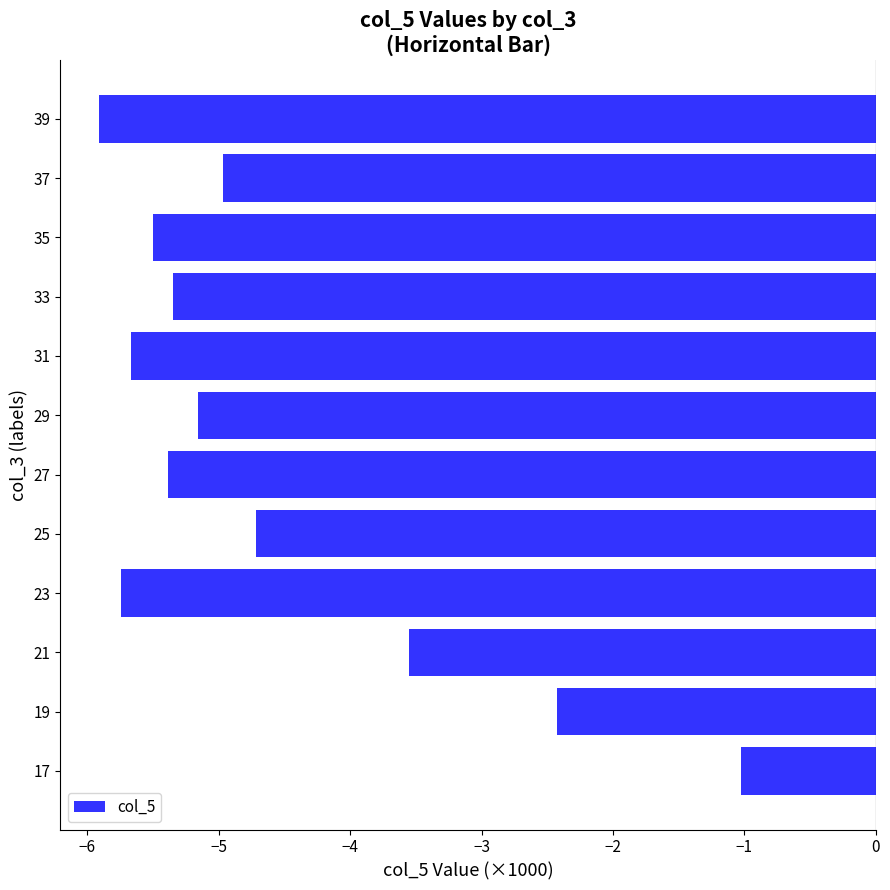

What is the average value?

-4.6